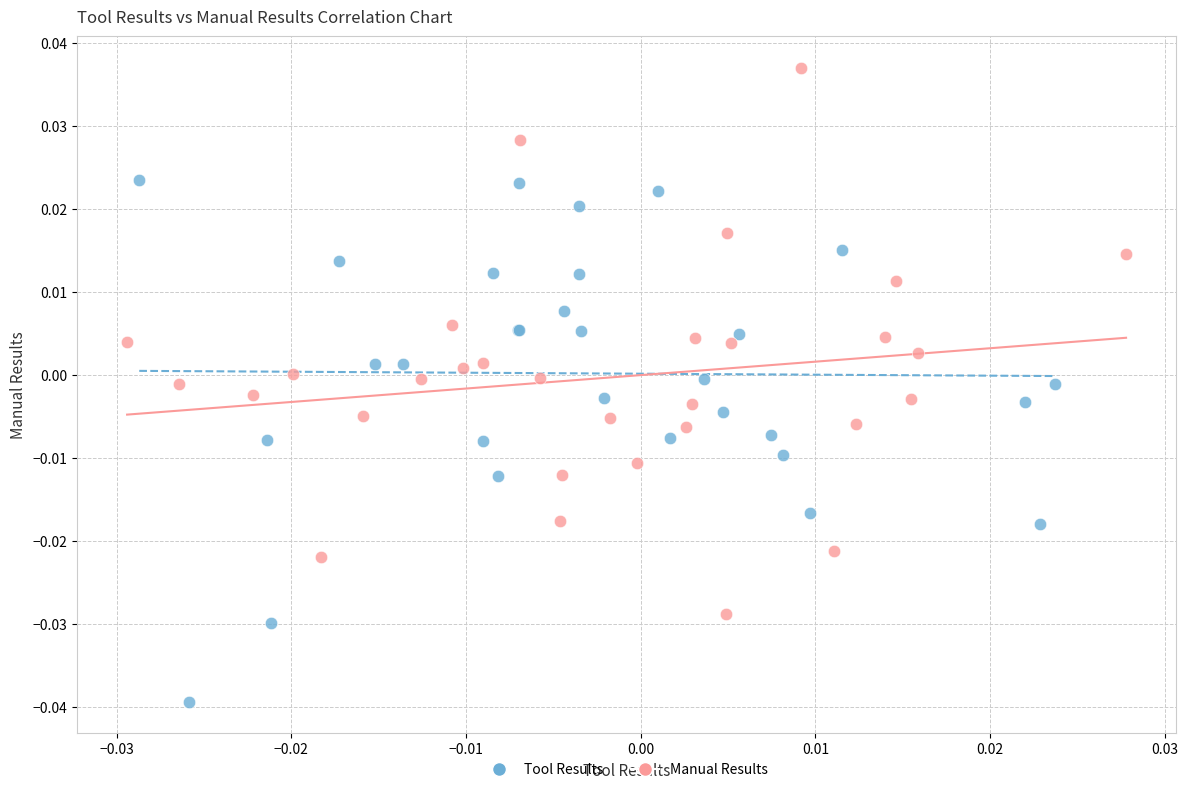

Which series contains the lowest Y value?

Tool Results